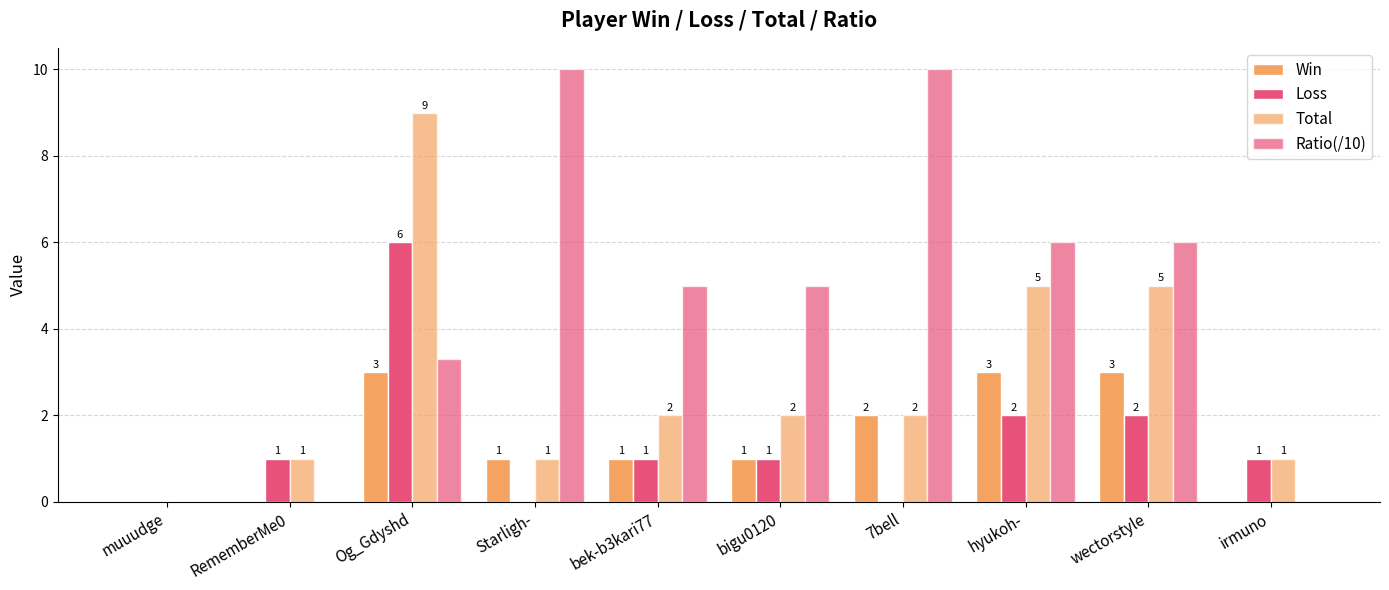

Between Starligh- and bek-b3kari77, which series saw the biggest shift?

Ratio(/10)